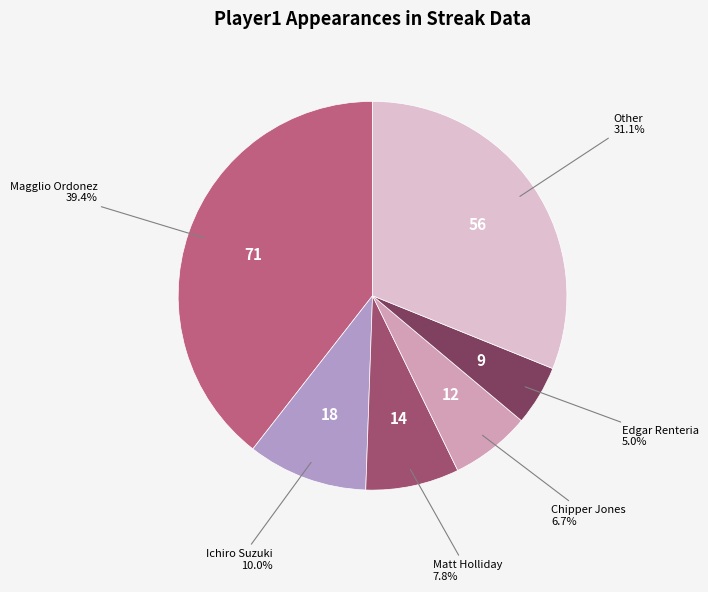

What is the largest slice in the pie chart?

Magglio Ordonez